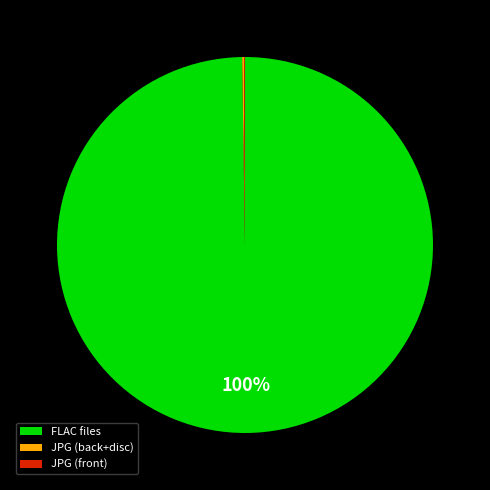

Does FLAC files represent more than half of the total?

Yes